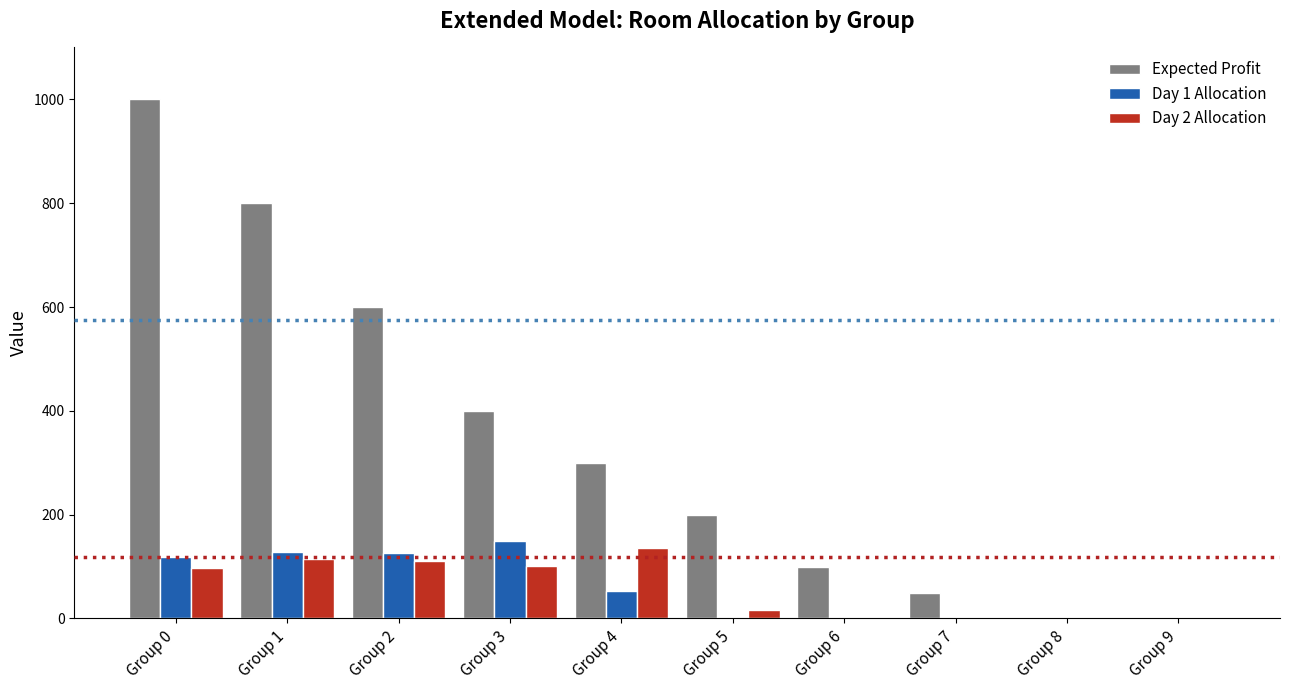

Are the bars grouped side by side (vs. stacked)?

Yes